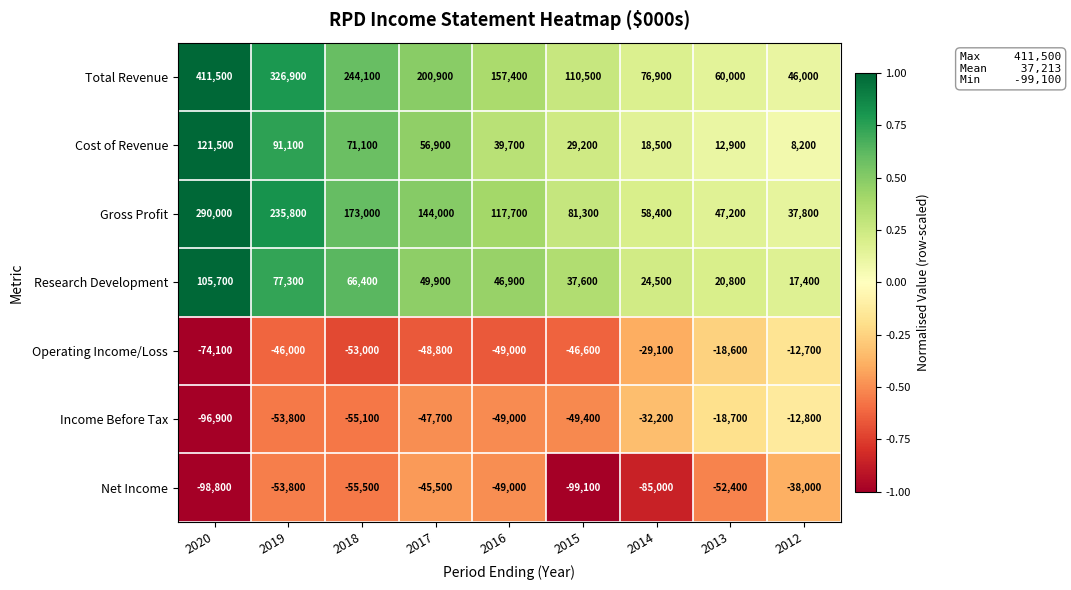

What is the total value across all series at 2012?

45900